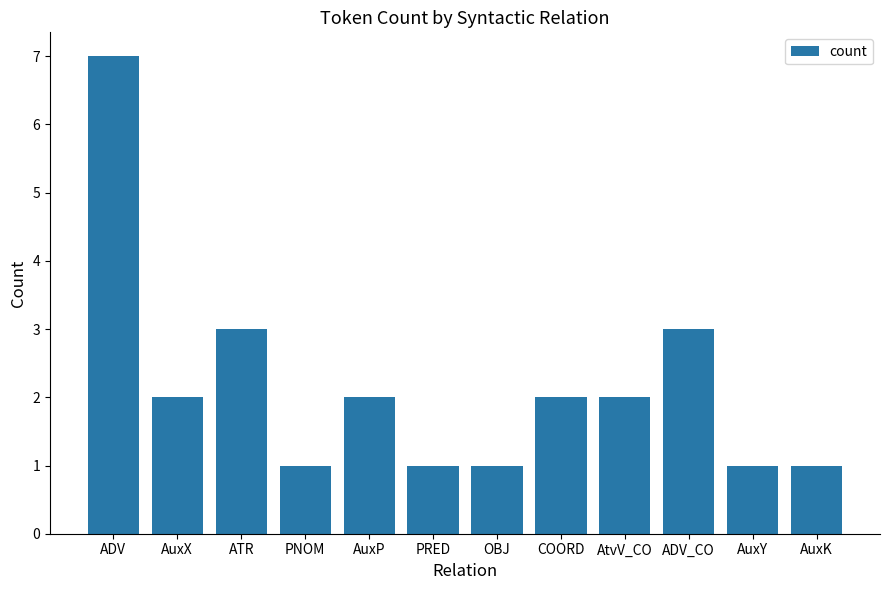

What is the label of the 2nd bar from the right?

AuxY